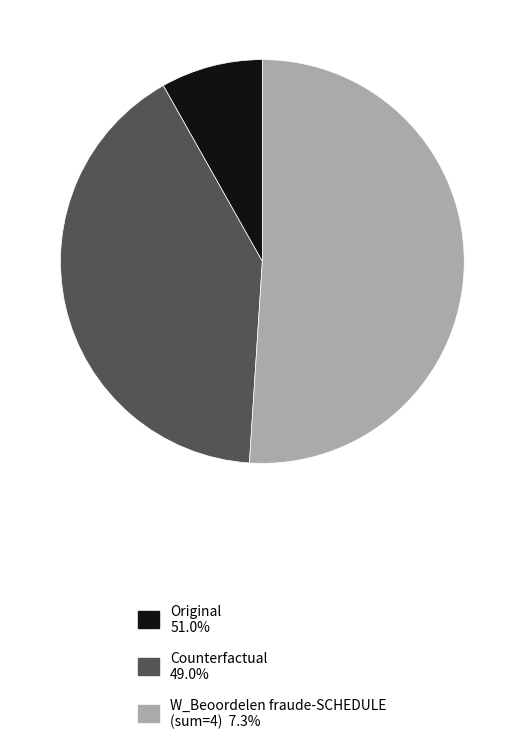

Is there any slice that represents more than half of the pie?

Yes